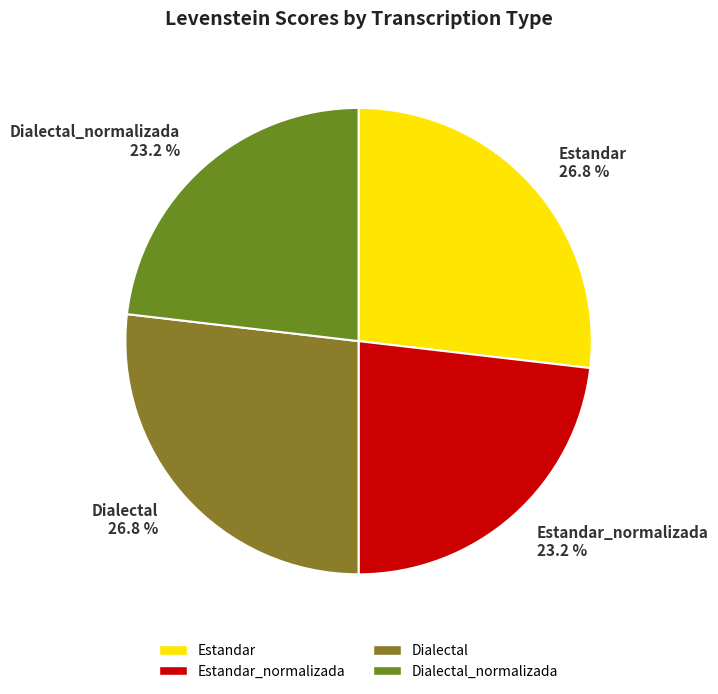

What is the total percentage of Estandar and Dialectal_normalizada?

50.0%